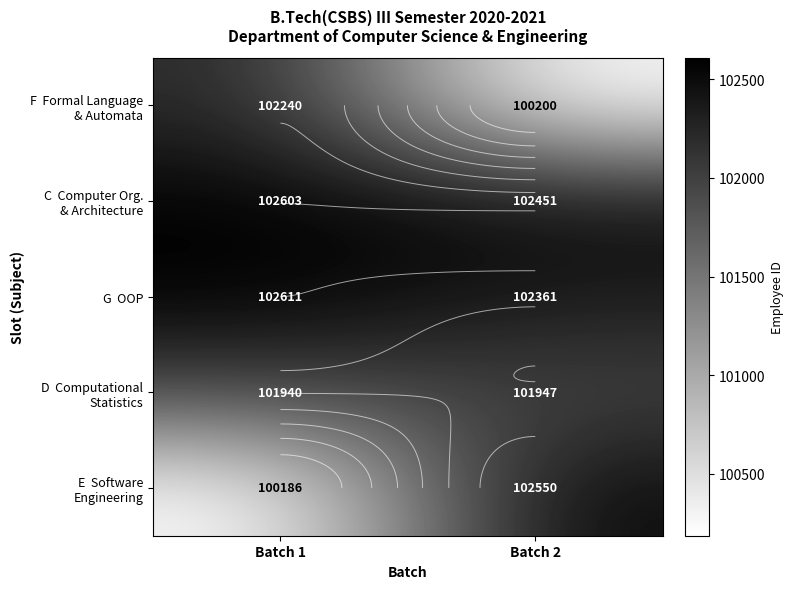

Read the E Software Engineering value at Batch 1, to the nearest 100.

100200